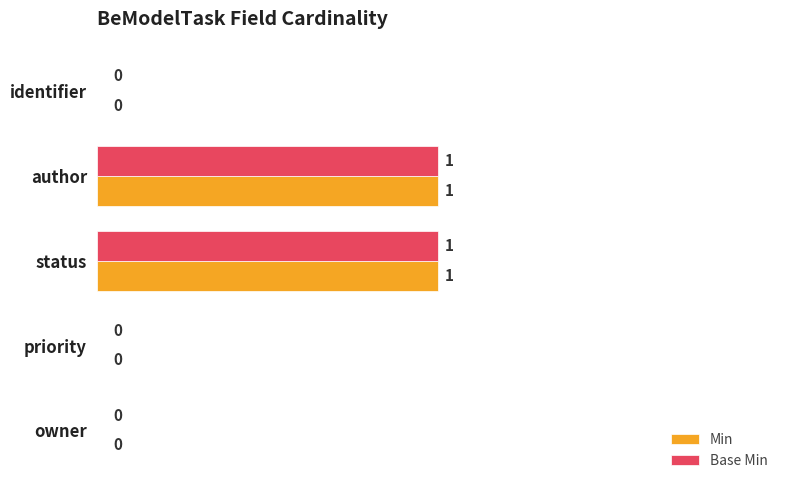

Is the value of Base Min at author greater than the value of Min at owner?

Yes